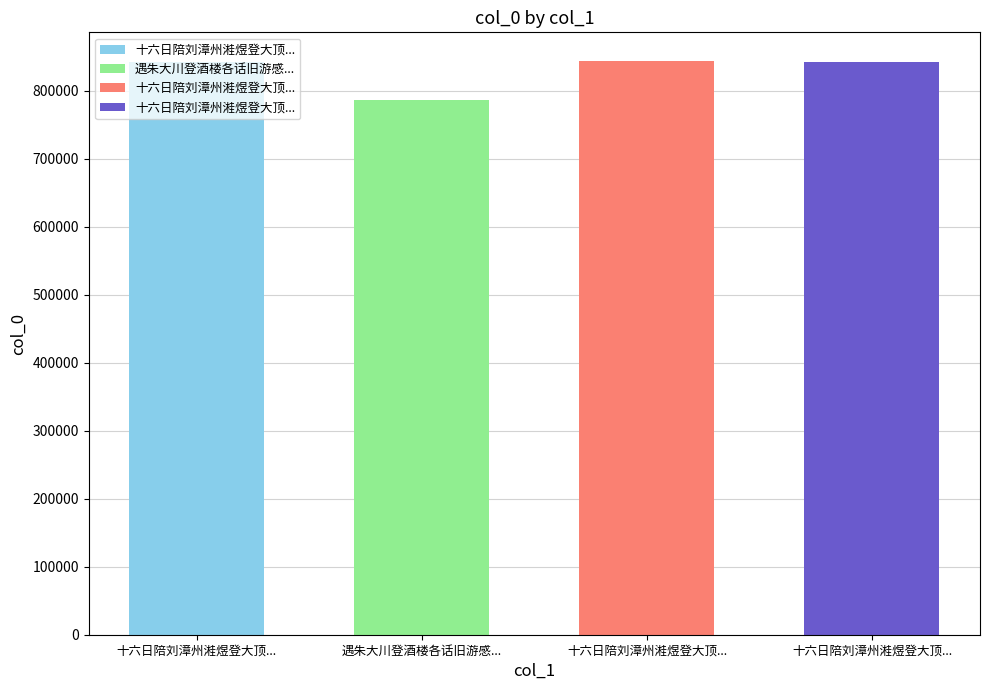

How many data points are above 842656?

1